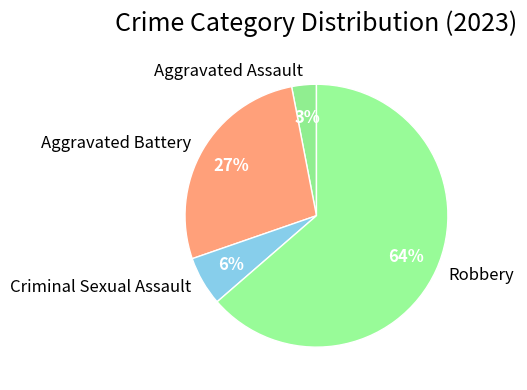

How many slices are in this pie chart?

4